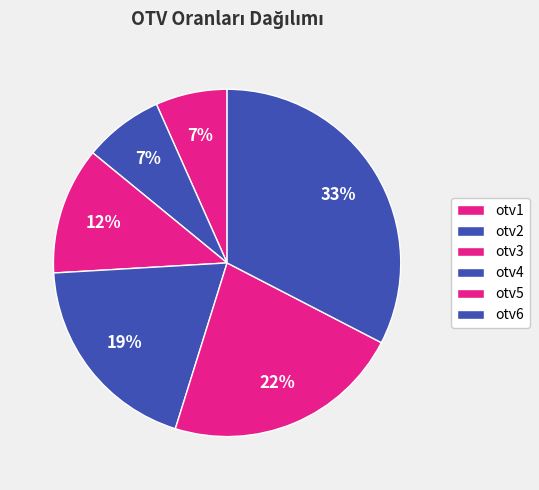

Is it true that otv5 is 29% of the pie?

False